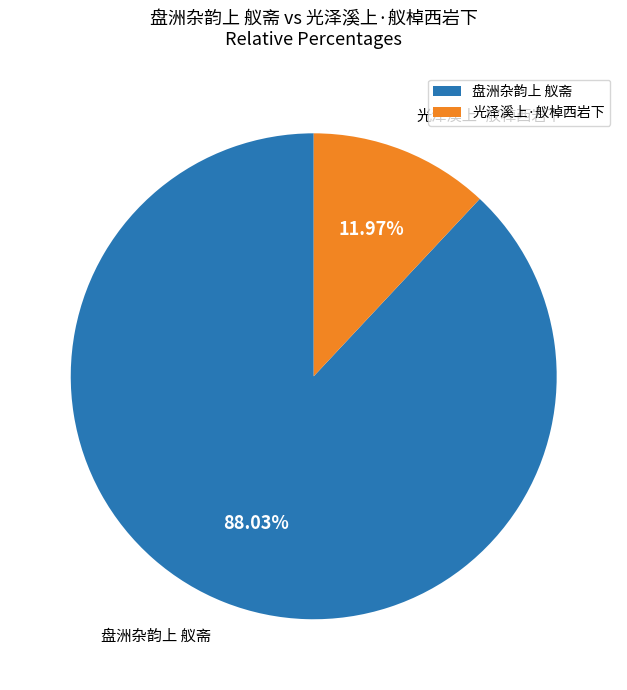

What is the smallest slice in the pie chart?

光泽溪上·舣棹西岩下